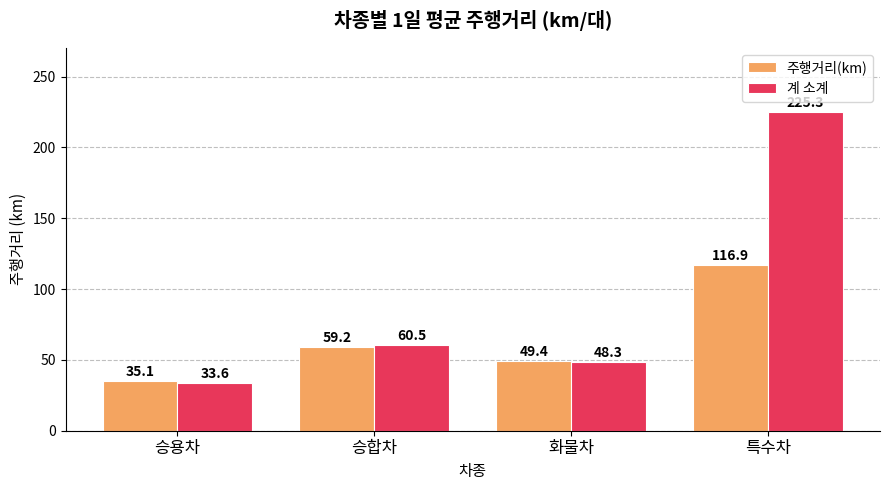

At which category is the sum across all series the highest?

특수차